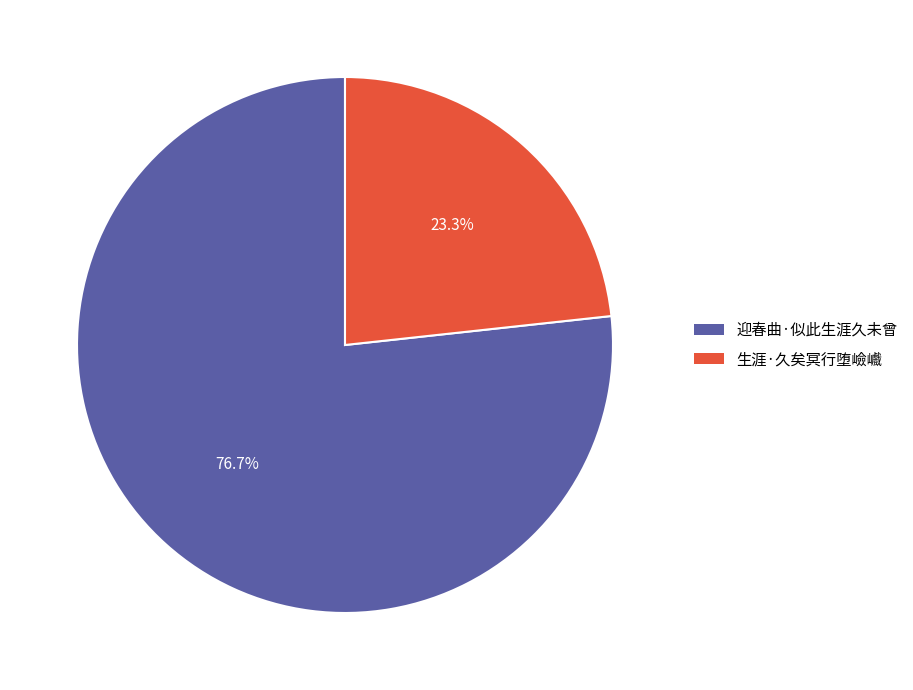

Approximately how many times larger is the value at 生涯·久矣冥行堕嶮巇 compared to 迎春曲·似此生涯久未曾?

0.3